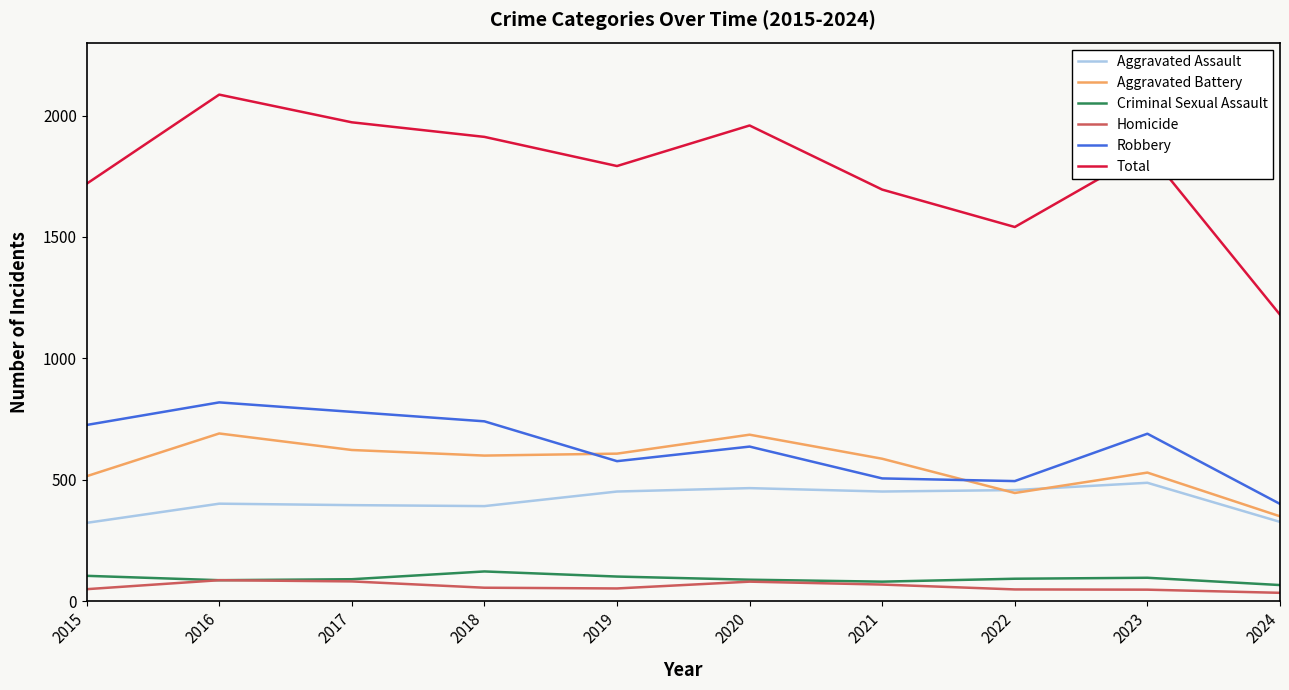

What is the total value across all series at 2023?

3706